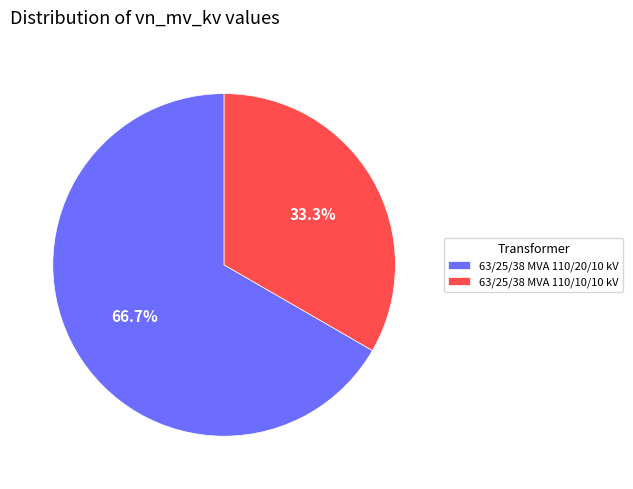

To the nearest percent, what percentage of the pie is 63/25/38 MVA 110/10/10 kV?

33%